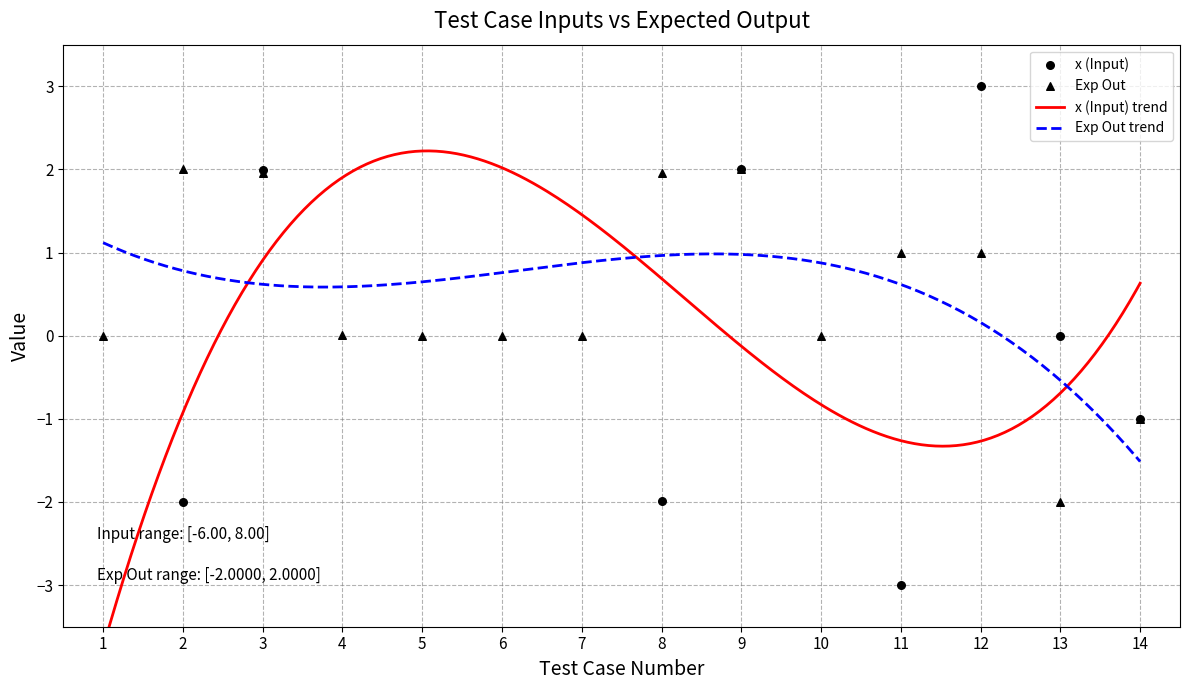

What is the highest value of the Exp Out trend series?

1.1